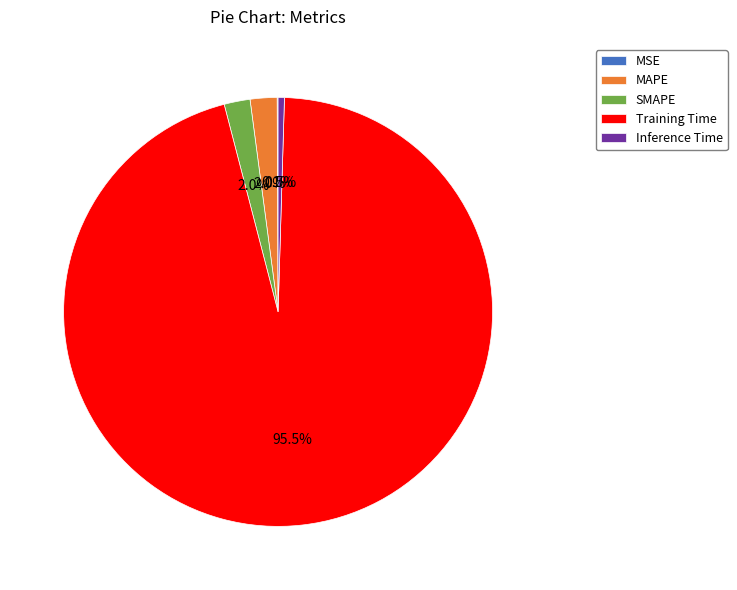

The Inference Time slice represents 9% of the pie. True or false?

False